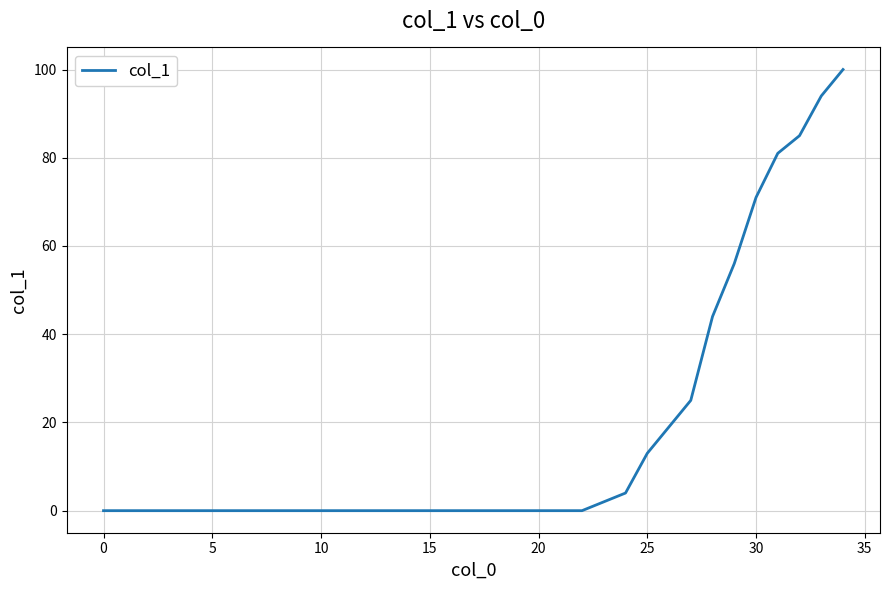

The value at 5 is 0. True or false?

True